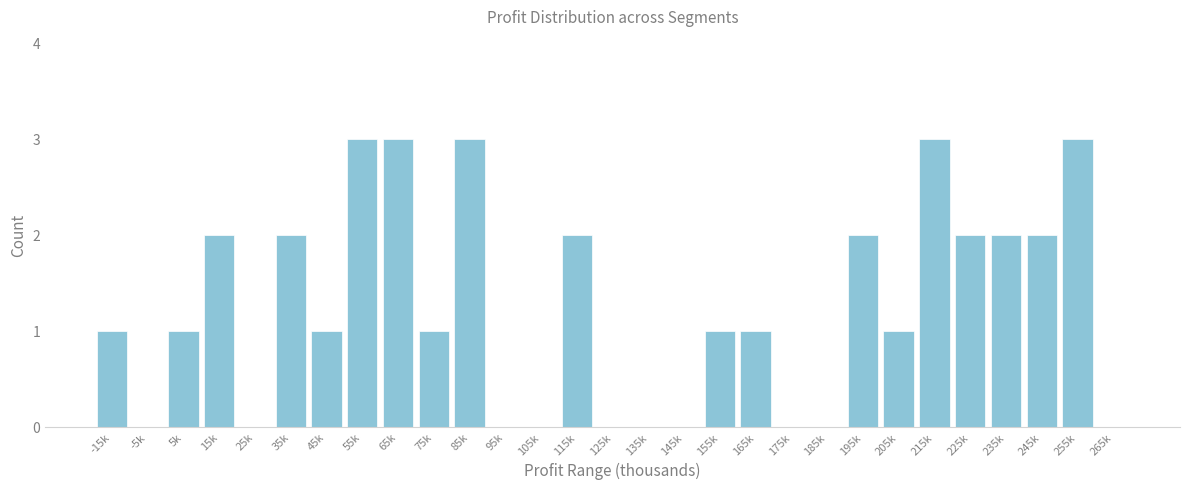

Reading left to right, transcribe all the data shown in this chart.

-15k=1	-5k=0	5k=1	15k=2	25k=0	35k=2	45k=1	55k=3	65k=3	75k=1	85k=3	95k=0	105k=0	115k=2	125k=0	135k=0	145k=0	155k=1	165k=1	175k=0	185k=0	195k=2	205k=1	215k=3	225k=2	235k=2	245k=2	255k=3	265k=0